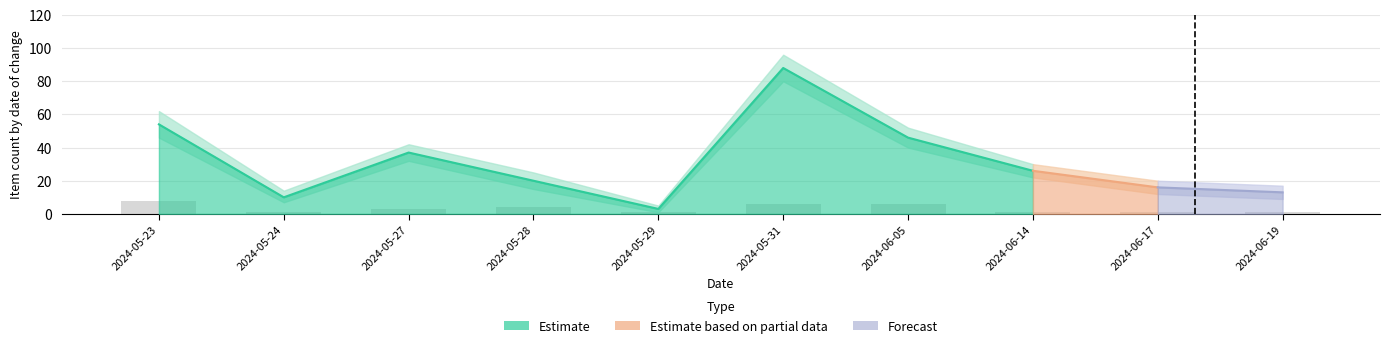

The value of cumulative_items at 2024-05-24 is 14. True or false?

False